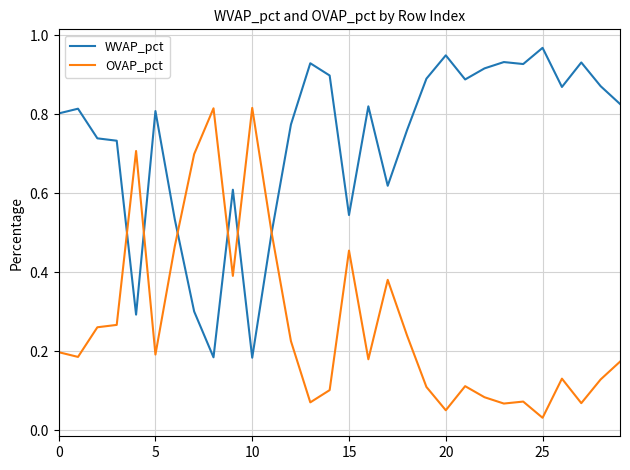

List the series in order of their overall mean, lowest first.

OVAP_pct, WVAP_pct